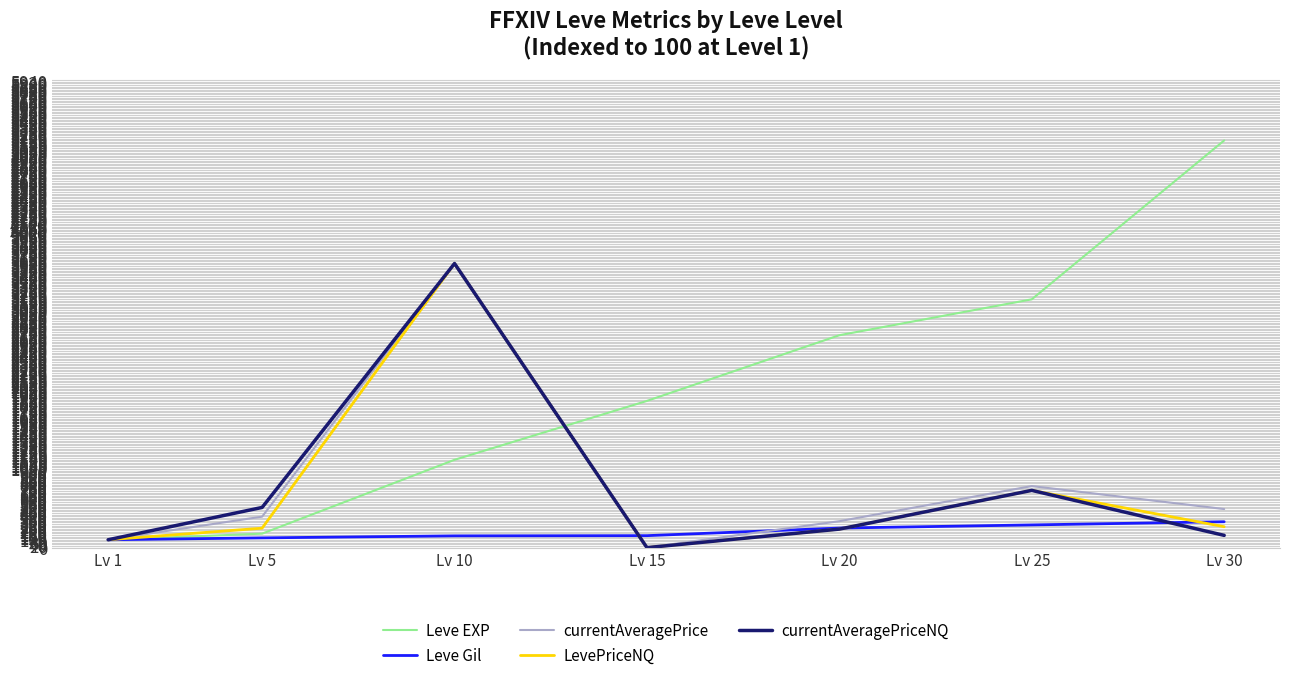

Between Lv 1 and Lv 15, which series saw the biggest shift?

Leve EXP